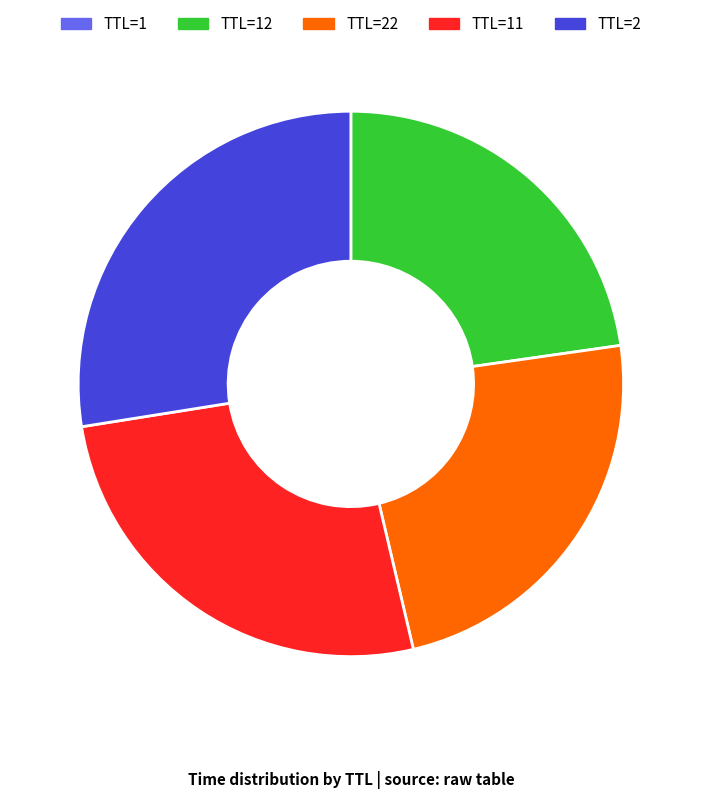

The TTL=2 slice represents 37% of the pie. True or false?

False